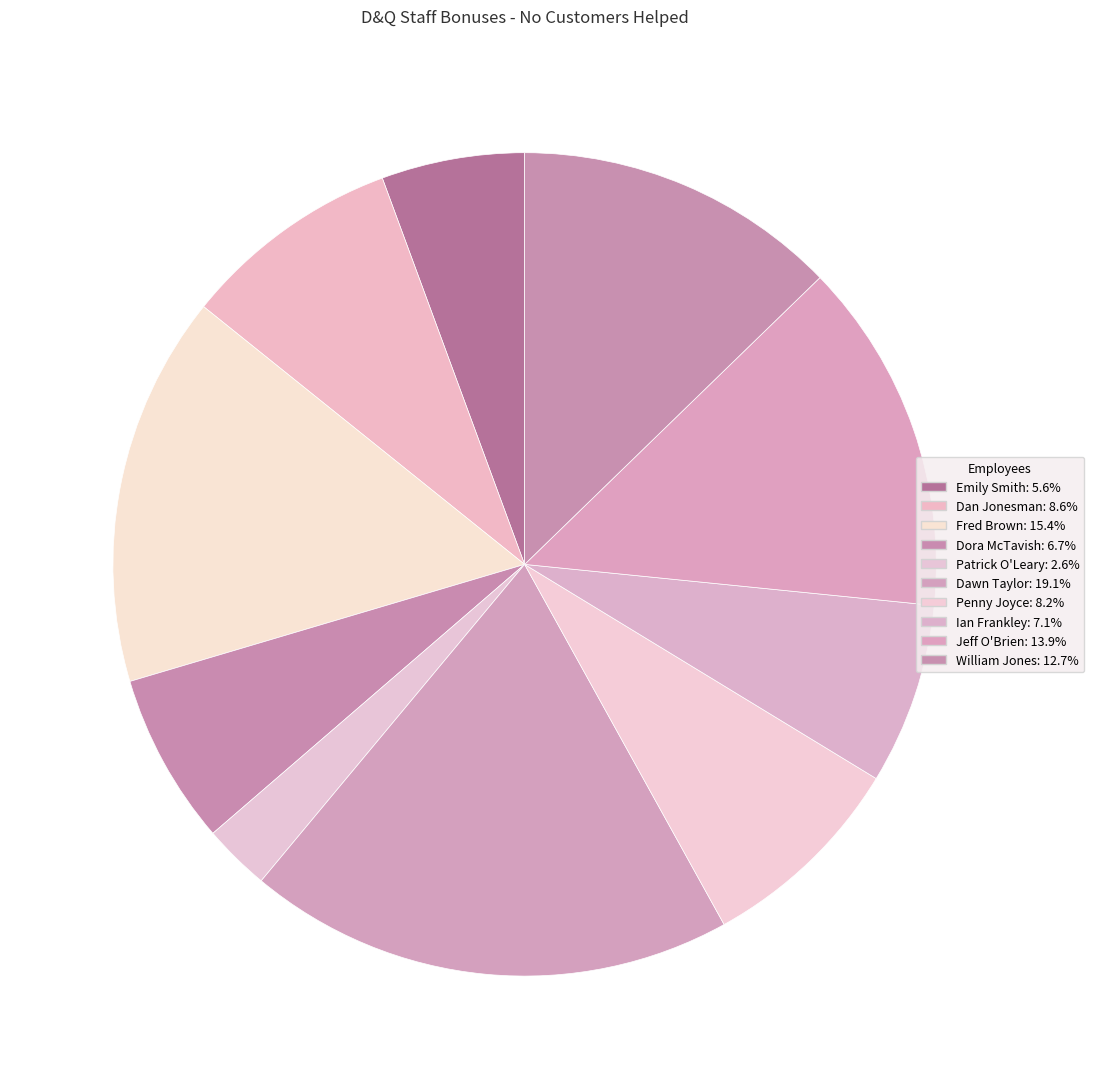

How many segments does this pie chart have?

10